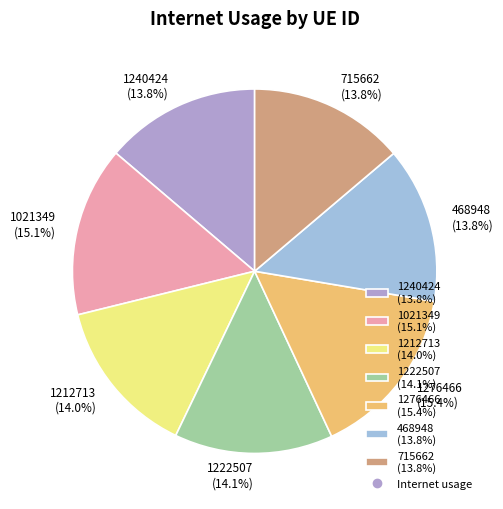

Combined, do 1240424 (13.8%) and 1212713 (14.0%) account for over 50%?

No